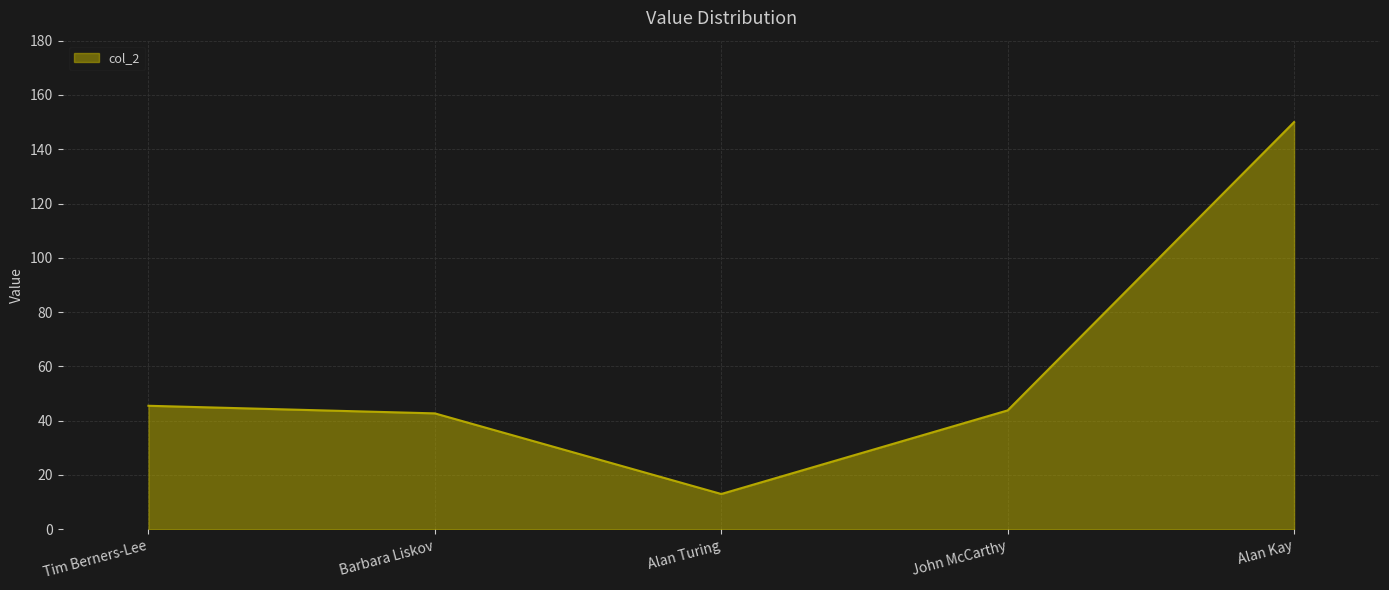

What is the change in value from Tim Berners-Lee to Alan Turing?

-32.5